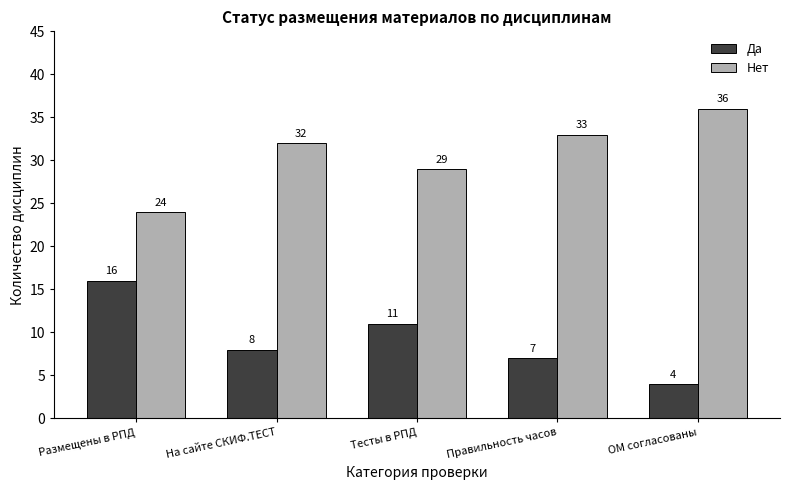

Where is Да nearest to the value 10?

Тесты в РПД